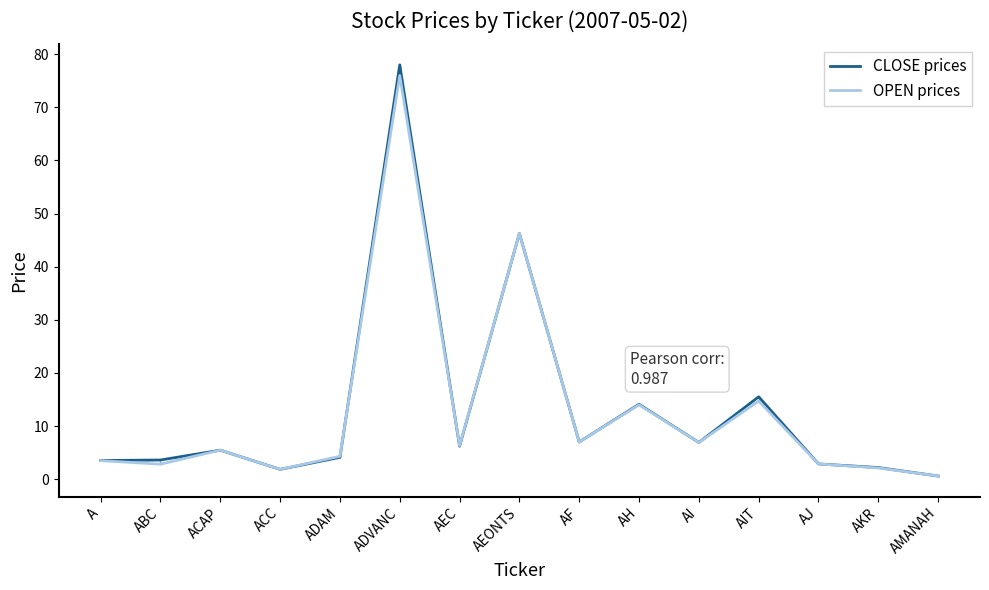

What is the total value across all series at AI?

13.8